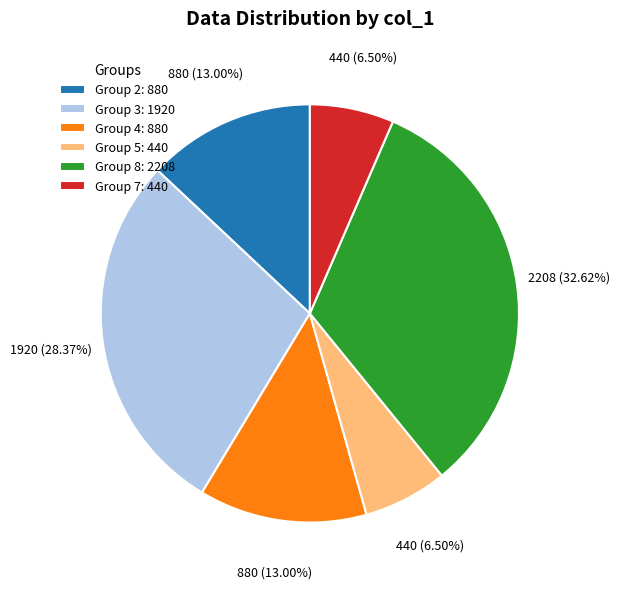

Is Group 2: 880 the majority of the pie?

No